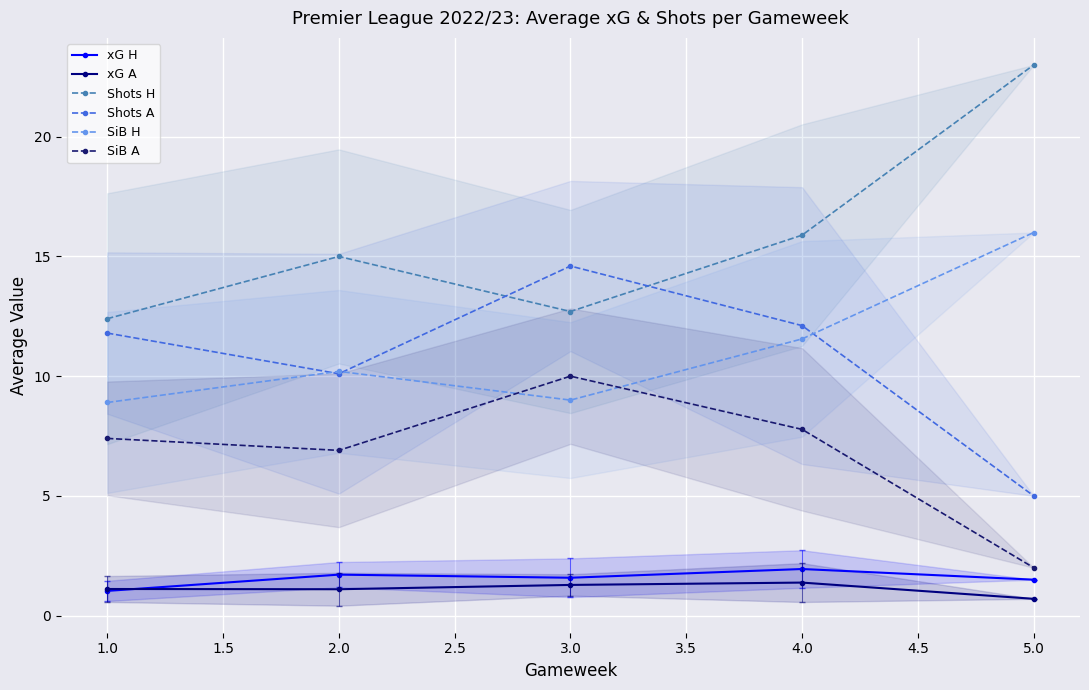

Which series has the widest spread of values?

Shots H